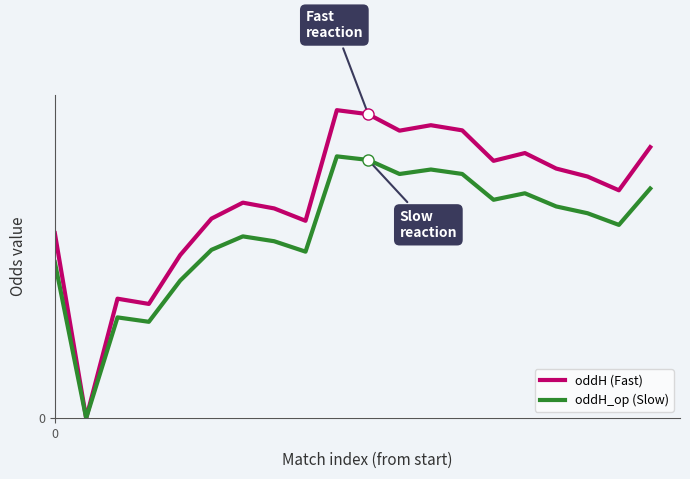

Reading left to right, extract all data points from this chart.

oddH (Fast): 0=6.0	1=0.0	2=3.9	3=3.7	4=5.3	5=6.5	6=7.0	7=6.8	8=6.4	9=10.0	10=9.9	11=9.3	12=9.5	13=9.3	14=8.4	15=8.6	16=8.1	17=7.8	18=7.4	19=8.8
oddH_op (Slow): 0=5.1	1=0.0	2=3.3	3=3.1	4=4.5	5=5.5	6=5.9	7=5.7	8=5.4	9=8.5	10=8.4	11=7.9	12=8.1	13=7.9	14=7.1	15=7.3	16=6.9	17=6.7	18=6.3	19=7.5